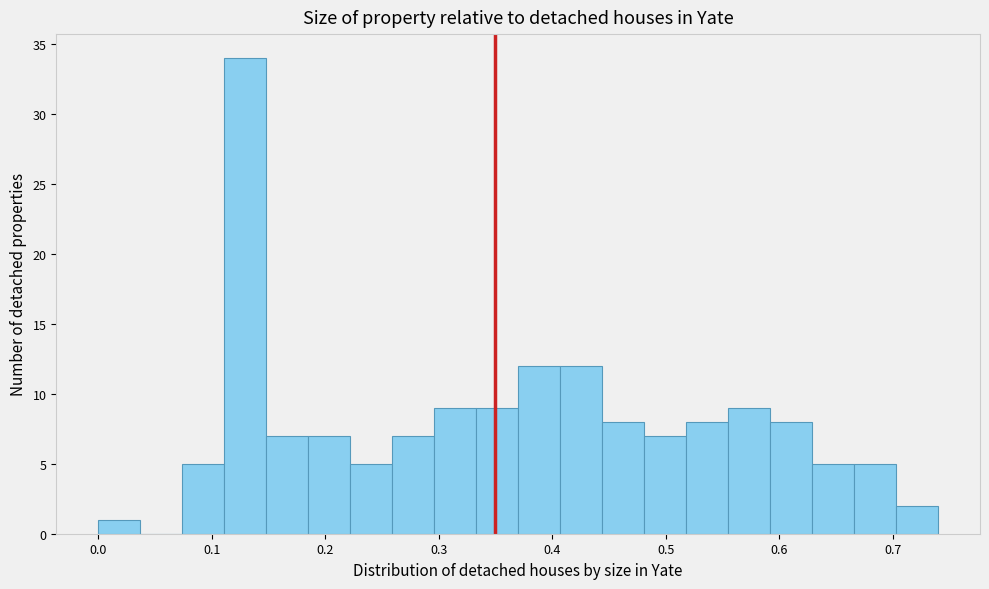

Read against the x-axis, roughly where is the centre of the tallest bar?

0.13